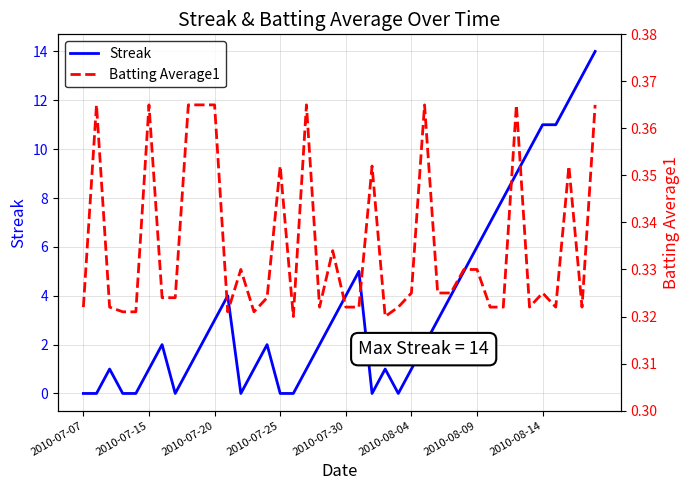

Rank the series at 29 from highest to lowest value.

Streak, Batting Average1